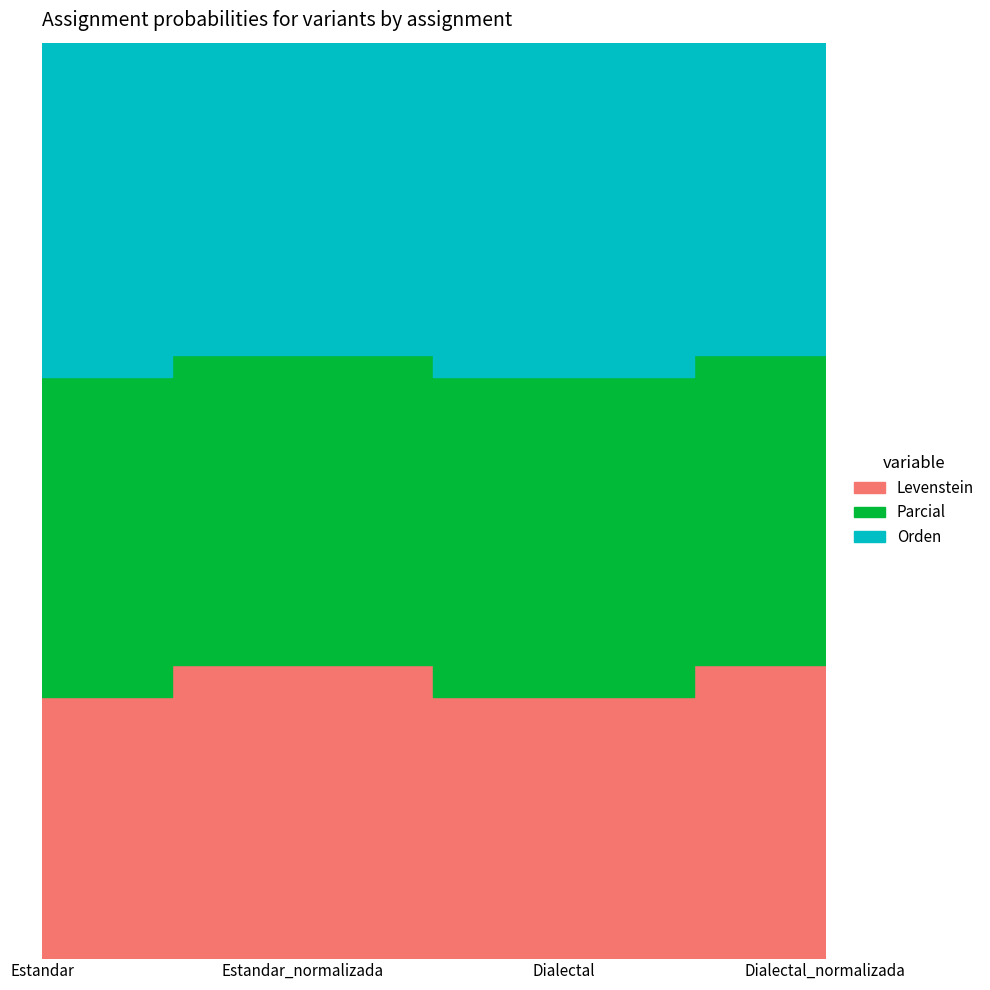

What is the average value of the Parcial series?

0.6